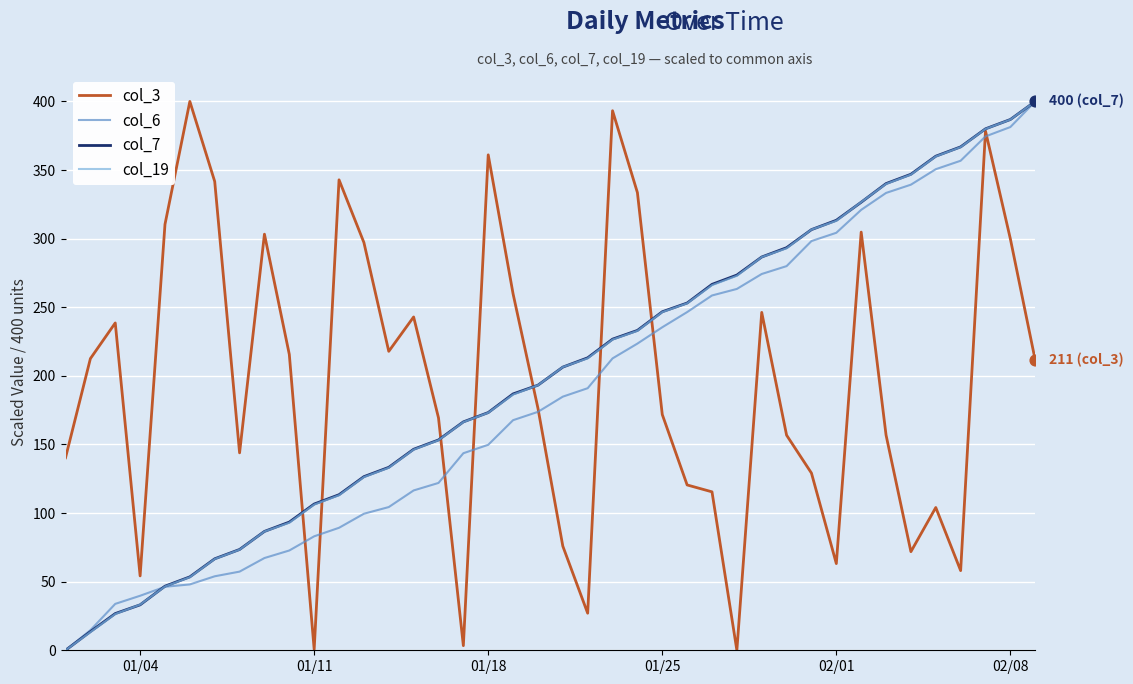

What is the maximum value for col_7?

400.0